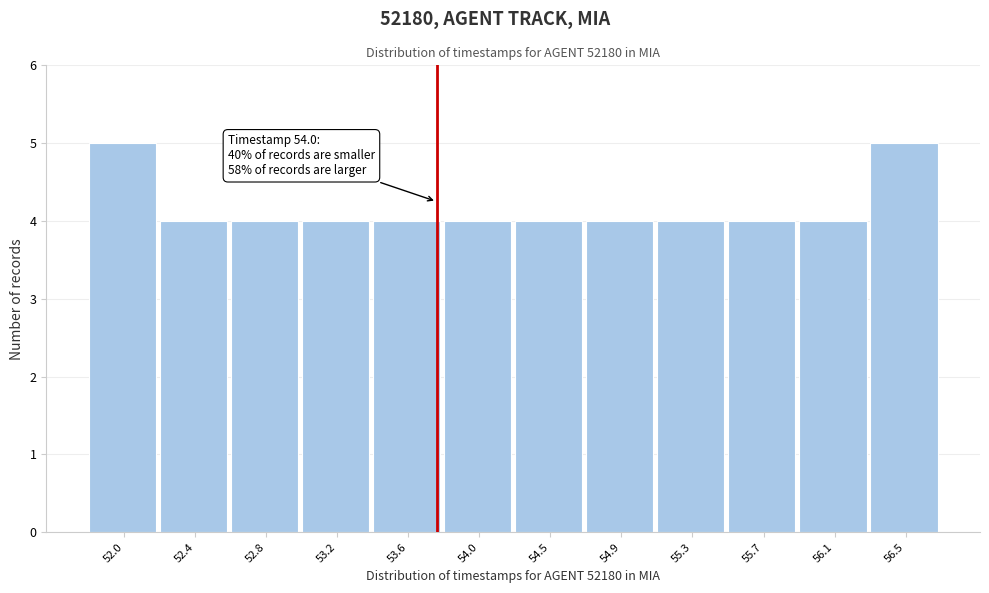

Reading left to right, what are all the values shown in this chart?

52.0=5	52.4=4	52.8=4	53.2=4	53.6=4	54.0=4	54.5=4	54.9=4	55.3=4	55.7=4	56.1=4	56.5=5